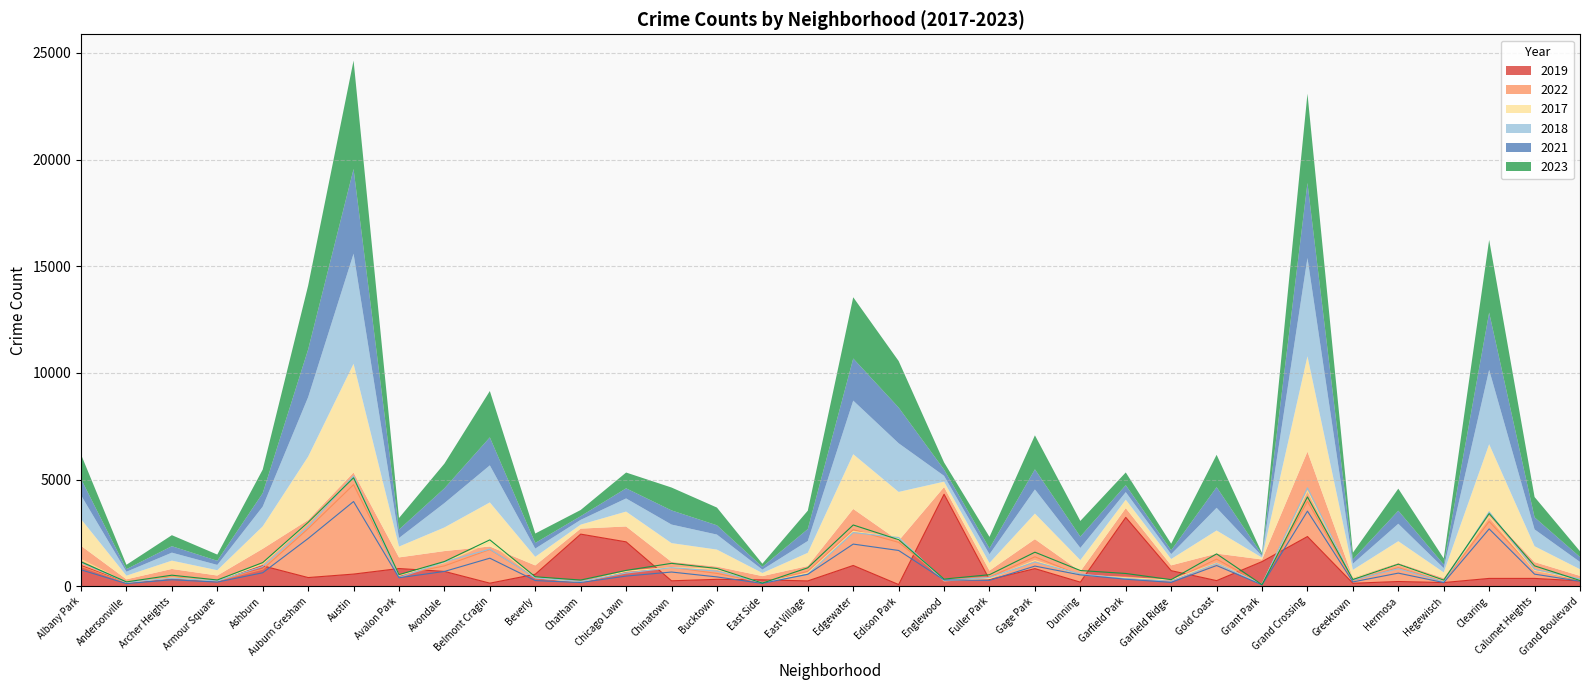

What are all the series names shown in the legend?

2019, 2022, 2017, 2018, 2021, 2023